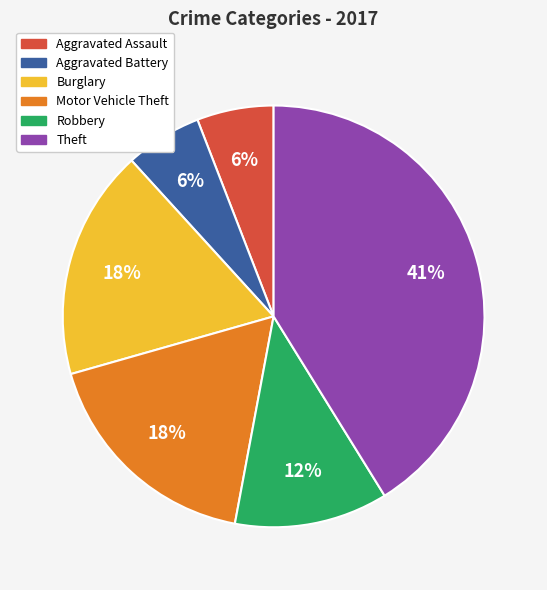

Is the sum of Theft and Aggravated Battery greater than half?

No